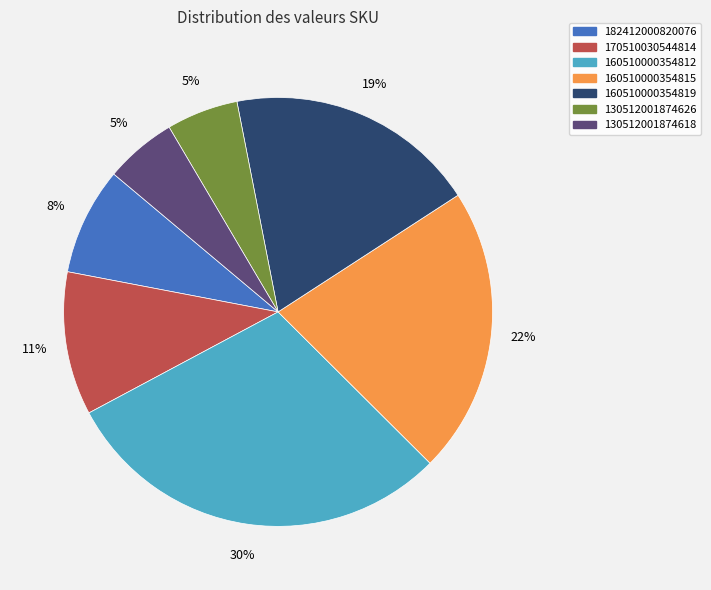

Does any single category account for the majority?

No